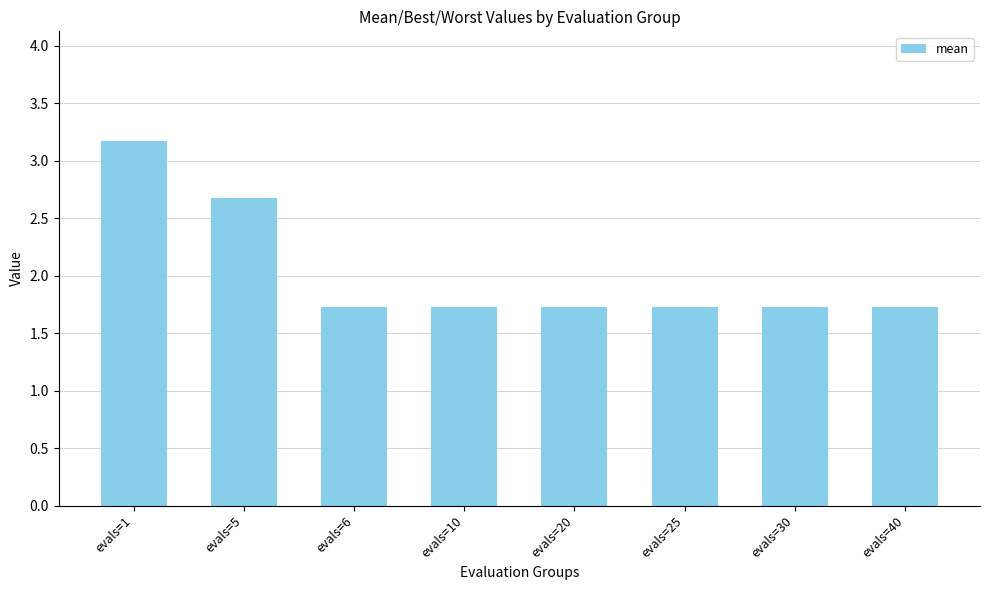

Which label corresponds to the largest value in the chart?

evals=1